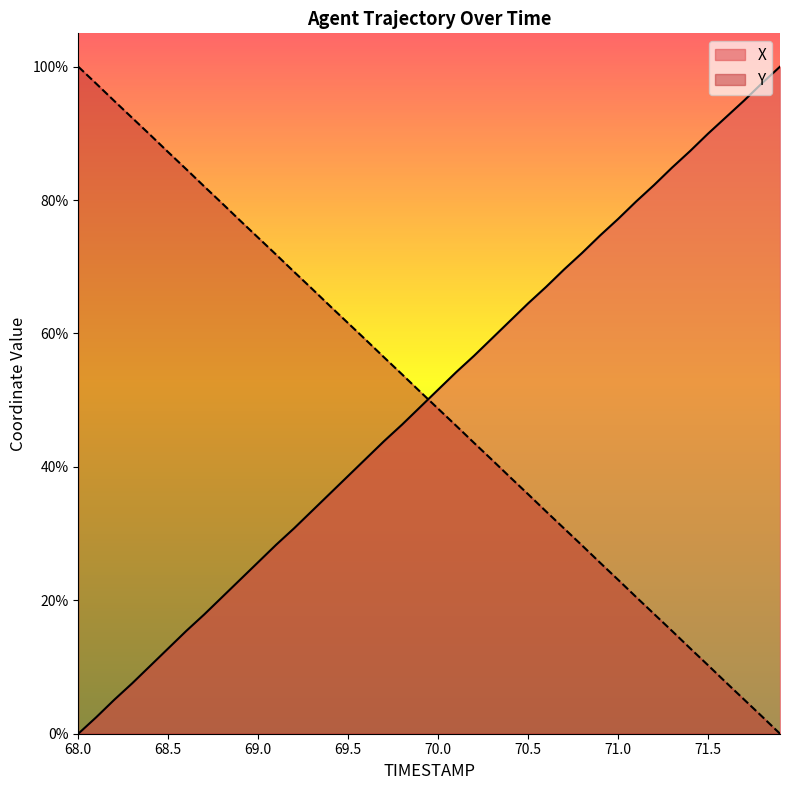

Where is X nearest to the value 50?

69.9